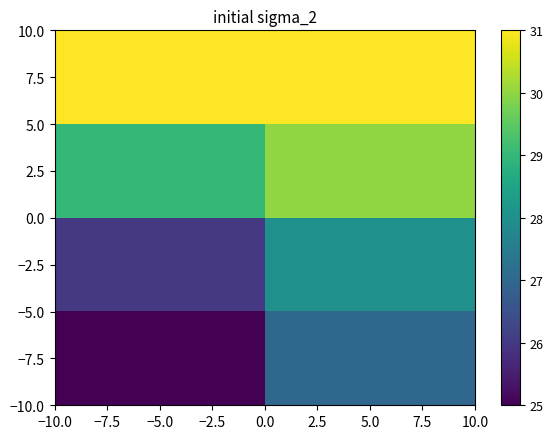

What is the greatest value displayed?

31